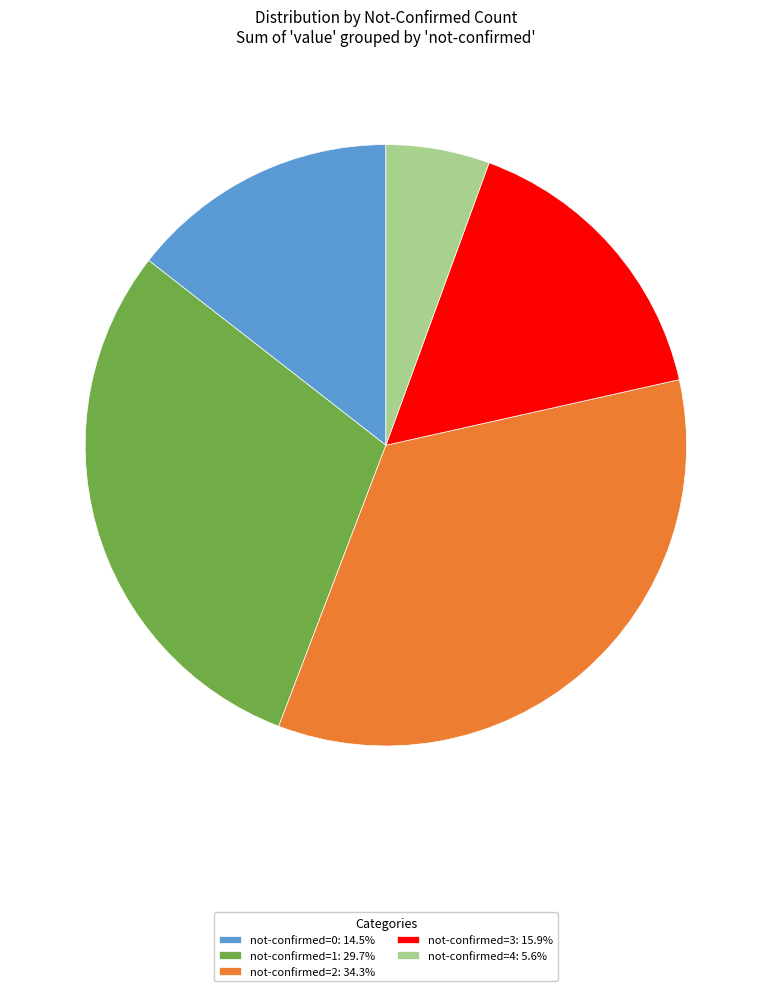

Approximately how many times larger is the value at not-confirmed=3: 15.9% compared to not-confirmed=2: 34.3%?

0.5